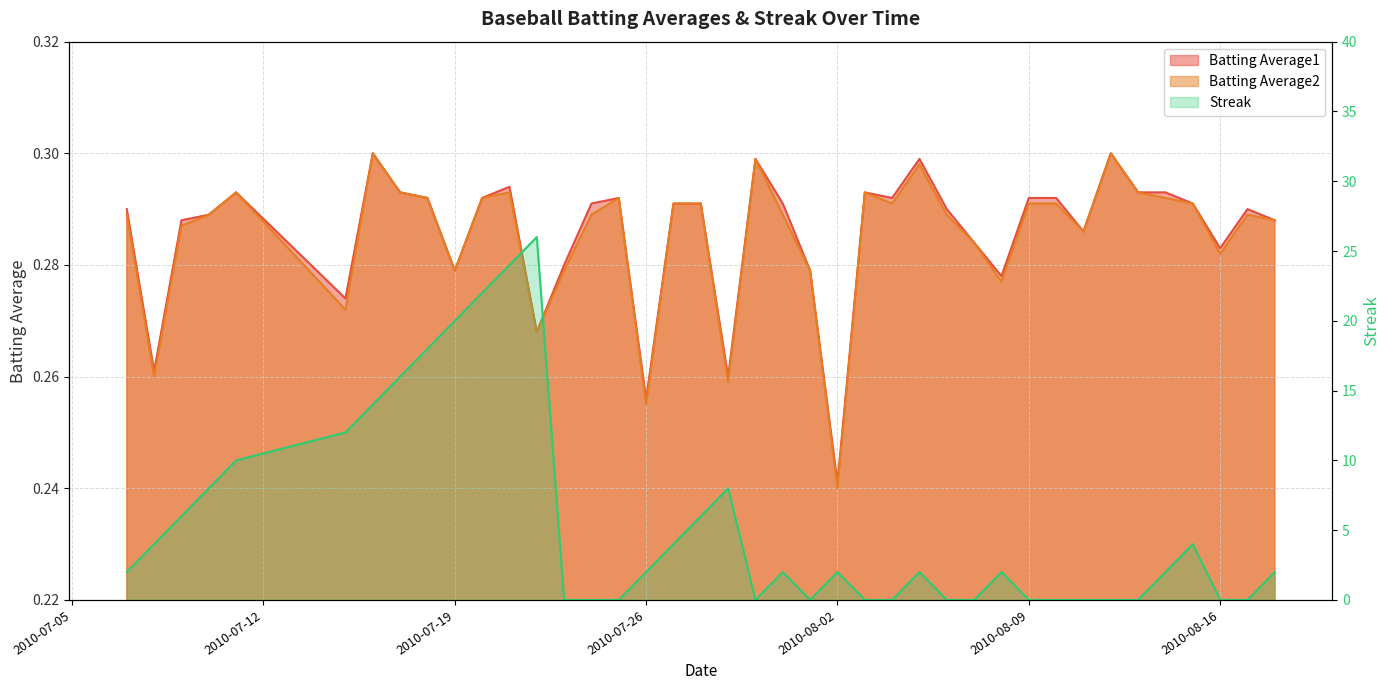

How many lines are shown in the chart?

3